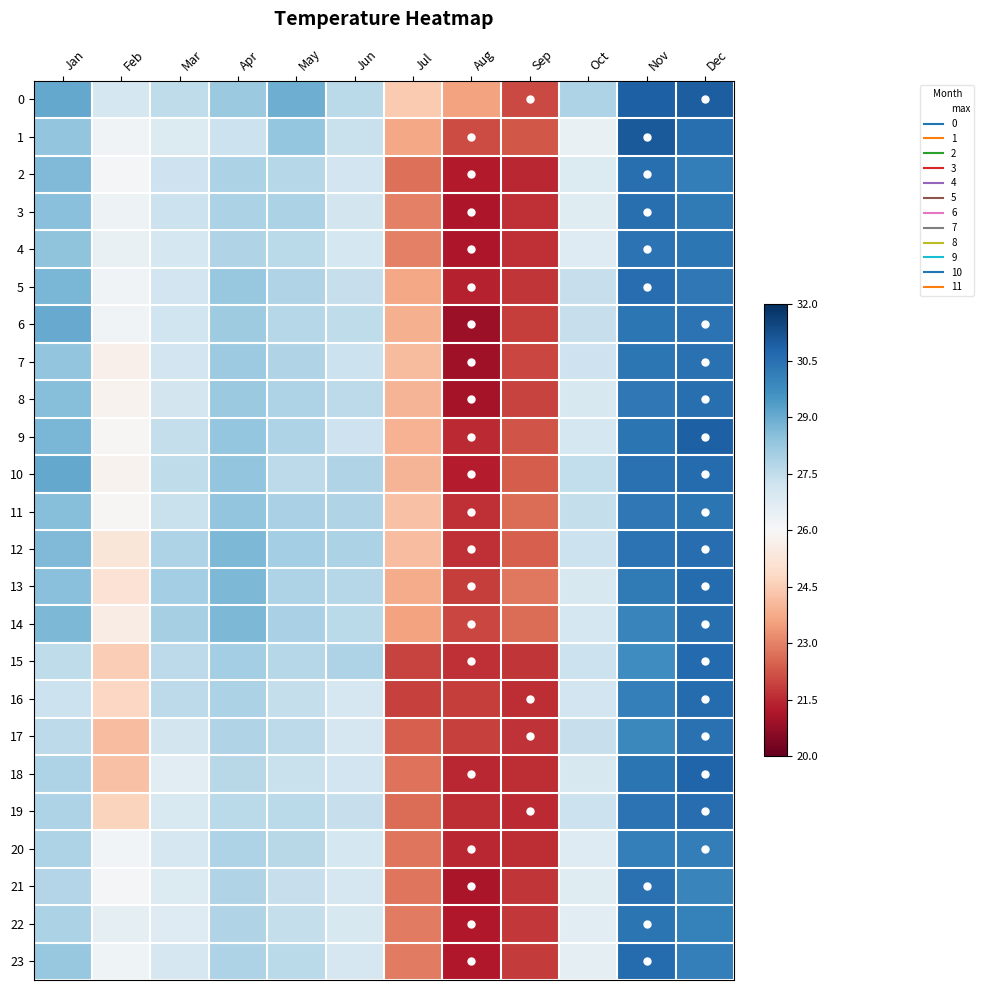

Reading left to right, extract all data points from this chart.

0: Jan=29.1	Feb=27.1	Mar=27.5	Apr=28.2	May=28.9	Jun=27.6	Jul=24.4	Aug=23.6	Sep=22.0	Oct=27.8	Nov=30.9	Dec=30.9
1: Jan=28.4	Feb=26.2	Mar=26.8	Apr=27.3	May=28.3	Jun=27.3	Jul=23.7	Aug=22.1	Sep=22.3	Oct=26.5	Nov=31.0	Dec=30.5
2: Jan=28.6	Feb=26.1	Mar=27.2	Apr=27.9	May=27.7	Jun=27.1	Jul=22.7	Aug=21.3	Sep=21.5	Oct=26.8	Nov=30.5	Dec=30.1
3: Jan=28.5	Feb=26.3	Mar=27.3	Apr=27.9	May=27.9	Jun=27.1	Jul=23.0	Aug=21.1	Sep=21.6	Oct=26.7	Nov=30.5	Dec=30.2
4: Jan=28.4	Feb=26.5	Mar=27.1	Apr=27.8	May=27.6	Jun=27.0	Jul=23.0	Aug=21.1	Sep=21.6	Oct=26.8	Nov=30.4	Dec=30.4
5: Jan=28.8	Feb=26.2	Mar=27.1	Apr=28.2	May=27.8	Jun=27.4	Jul=23.7	Aug=21.4	Sep=21.7	Oct=27.4	Nov=30.6	Dec=30.3
6: Jan=29.0	Feb=26.2	Mar=27.2	Apr=28.1	May=27.7	Jun=27.5	Jul=23.9	Aug=20.9	Sep=21.9	Oct=27.4	Nov=30.3	Dec=30.4
7: Jan=28.4	Feb=25.7	Mar=27.1	Apr=28.2	May=27.8	Jun=27.3	Jul=24.1	Aug=20.9	Sep=22.0	Oct=27.2	Nov=30.4	Dec=30.5
8: Jan=28.5	Feb=25.8	Mar=27.1	Apr=28.2	May=27.8	Jun=27.6	Jul=24.0	Aug=21.0	Sep=21.9	Oct=26.9	Nov=30.3	Dec=30.5
9: Jan=28.8	Feb=25.9	Mar=27.4	Apr=28.3	May=27.8	Jun=27.3	Jul=23.9	Aug=21.5	Sep=22.2	Oct=27.0	Nov=30.4	Dec=30.9
10: Jan=29.1	Feb=25.8	Mar=27.5	Apr=28.4	May=27.6	Jun=27.8	Jul=24.0	Aug=21.3	Sep=22.4	Oct=27.5	Nov=30.5	Dec=30.6
11: Jan=28.5	Feb=25.9	Mar=27.3	Apr=28.4	May=27.9	Jun=27.8	Jul=24.2	Aug=21.6	Sep=22.7	Oct=27.4	Nov=30.3	Dec=30.4
12: Jan=28.6	Feb=25.3	Mar=27.9	Apr=28.7	May=28.0	Jun=27.9	Jul=24.1	Aug=21.6	Sep=22.4	Oct=27.3	Nov=30.4	Dec=30.6
13: Jan=28.5	Feb=25.1	Mar=28.0	Apr=28.7	May=27.9	Jun=27.7	Jul=23.8	Aug=21.8	Sep=22.8	Oct=26.9	Nov=30.2	Dec=30.6
14: Jan=28.7	Feb=25.5	Mar=28.0	Apr=28.7	May=28.0	Jun=27.6	Jul=23.6	Aug=22.0	Sep=22.6	Oct=27.1	Nov=30.0	Dec=30.5
15: Jan=27.5	Feb=24.5	Mar=27.6	Apr=28.0	May=27.7	Jun=27.8	Jul=21.9	Aug=21.6	Sep=21.7	Oct=27.3	Nov=29.7	Dec=30.6
16: Jan=27.3	Feb=24.7	Mar=27.6	Apr=27.9	May=27.4	Jun=27.0	Jul=21.9	Aug=21.9	Sep=21.6	Oct=27.1	Nov=30.1	Dec=30.6
17: Jan=27.6	Feb=24.1	Mar=27.1	Apr=27.8	May=27.6	Jun=27.0	Jul=22.4	Aug=21.9	Sep=21.7	Oct=27.4	Nov=29.9	Dec=30.5
18: Jan=27.9	Feb=24.2	Mar=26.7	Apr=27.7	May=27.3	Jun=27.1	Jul=22.7	Aug=21.5	Sep=21.6	Oct=27.0	Nov=30.4	Dec=30.8
19: Jan=27.9	Feb=24.7	Mar=26.9	Apr=27.6	May=27.6	Jun=27.4	Jul=22.7	Aug=21.6	Sep=21.5	Oct=27.3	Nov=30.4	Dec=30.6
20: Jan=27.9	Feb=26.2	Mar=27.0	Apr=27.9	May=27.7	Jun=27.1	Jul=22.8	Aug=21.5	Sep=21.6	Oct=26.8	Nov=30.1	Dec=30.2
21: Jan=27.8	Feb=26.1	Mar=26.8	Apr=27.8	May=27.4	Jun=27.0	Jul=22.8	Aug=21.1	Sep=21.7	Oct=26.7	Nov=30.5	Dec=30.0
22: Jan=27.9	Feb=26.5	Mar=26.8	Apr=27.8	May=27.4	Jun=27.0	Jul=22.9	Aug=21.2	Sep=21.8	Oct=26.6	Nov=30.4	Dec=30.0
23: Jan=28.2	Feb=26.3	Mar=27.0	Apr=27.8	May=27.6	Jun=27.0	Jul=22.9	Aug=21.2	Sep=21.8	Oct=26.6	Nov=30.6	Dec=30.1